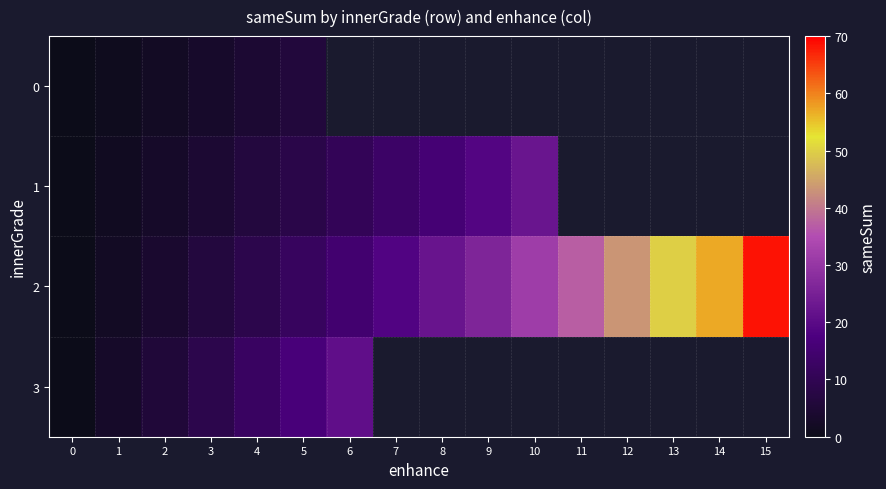

List the series in order of their peak value, highest first.

2, 1, 3, 0